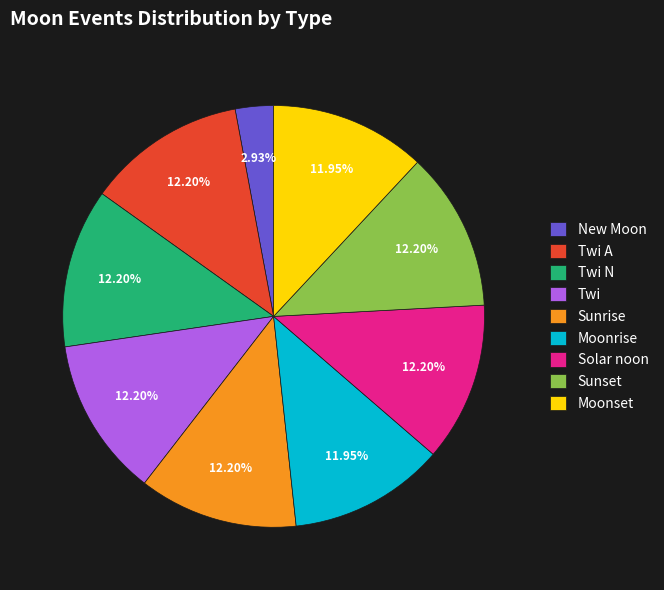

Combined, do Sunrise and Solar noon account for over 50%?

No